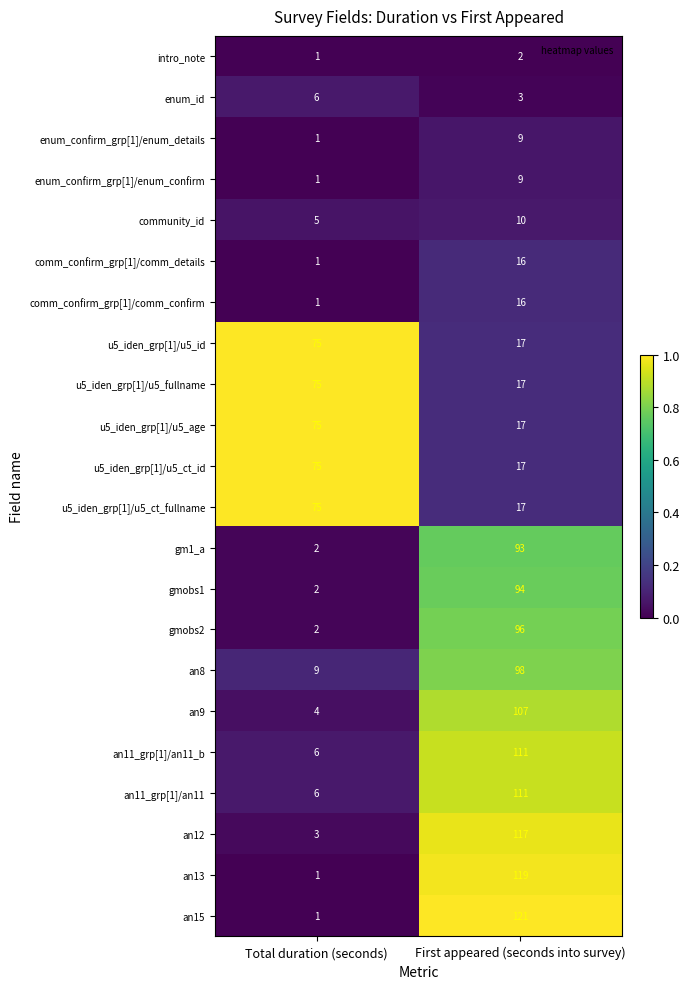

Which label corresponds to the smallest value in the chart?

Total duration (seconds)